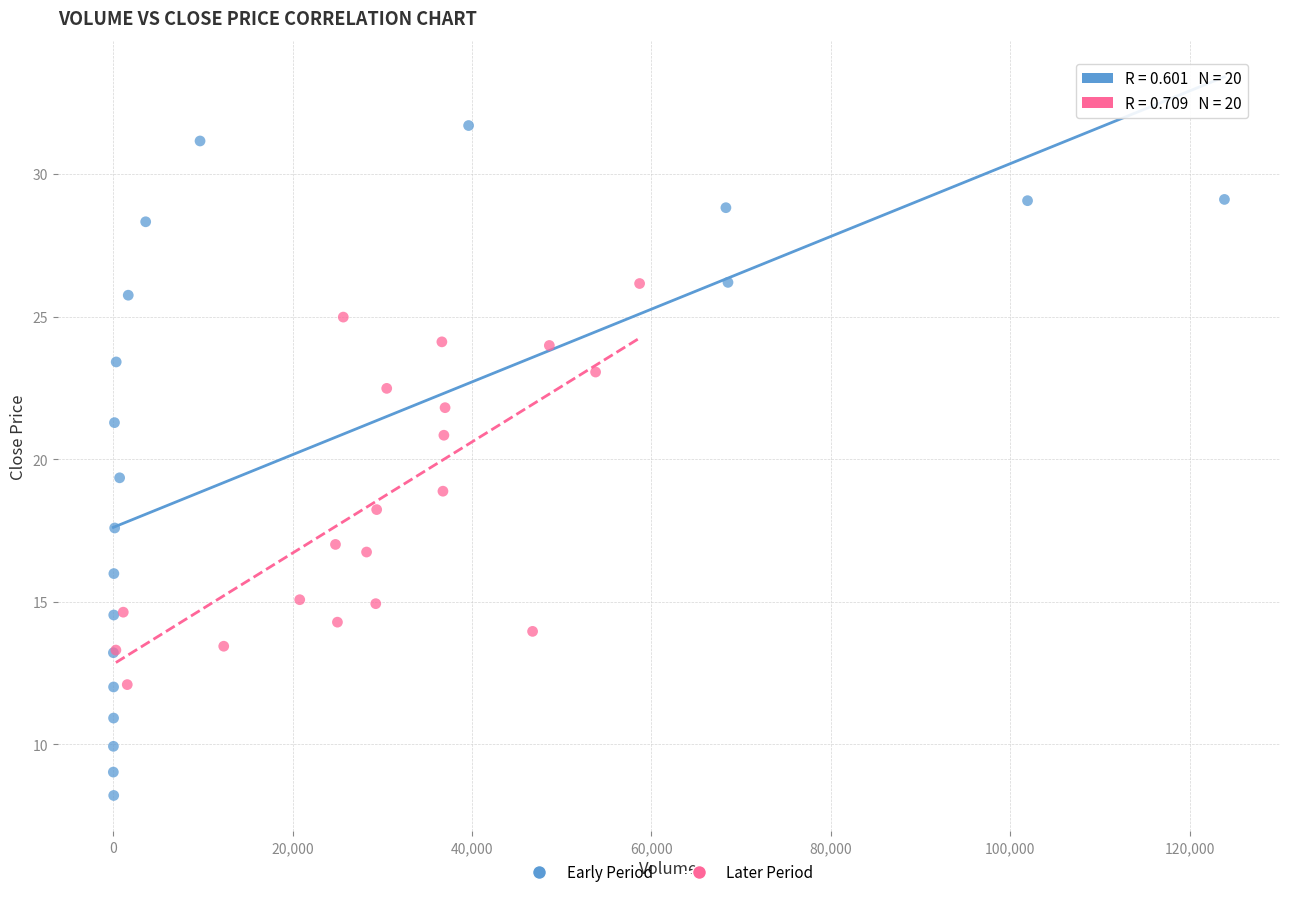

Which series contains the highest Y value?

Early Period